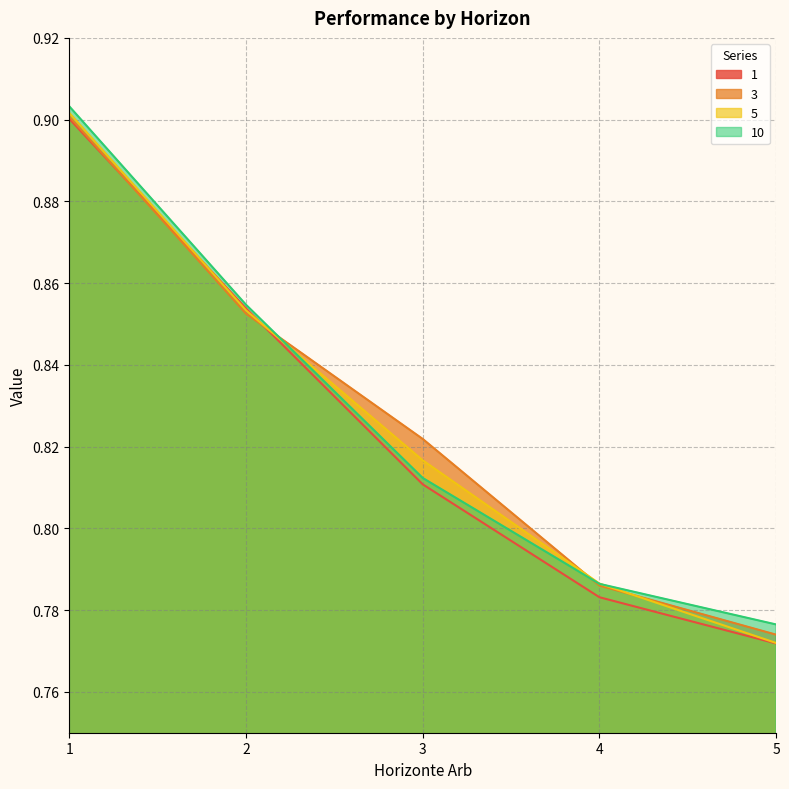

At which category does the chart reach its minimum across all series?

5